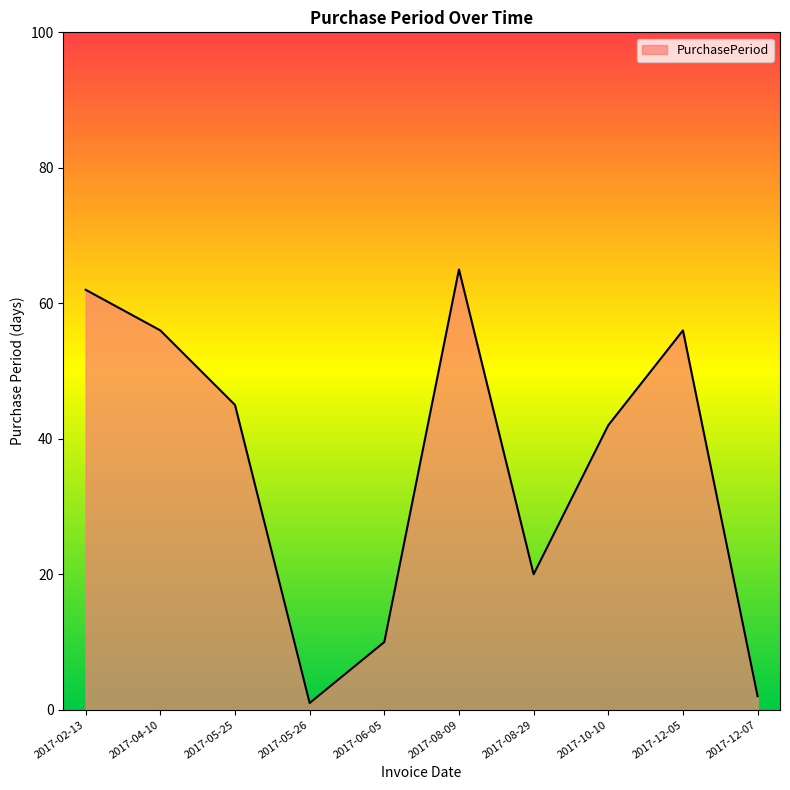

Is it true that the value at 2017-10-10 is 42?

True